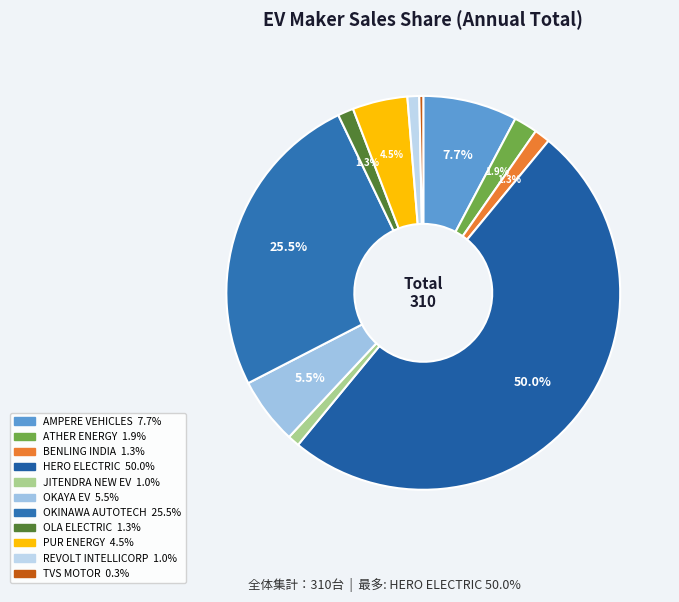

True or false: JITENDRA NEW EV accounts for 11% of the total.

False